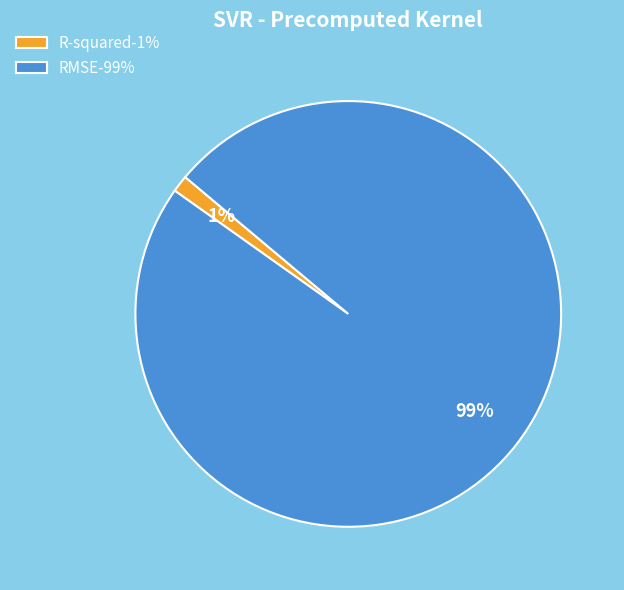

Do R-squared and RMSE together represent more than half of the pie?

Yes